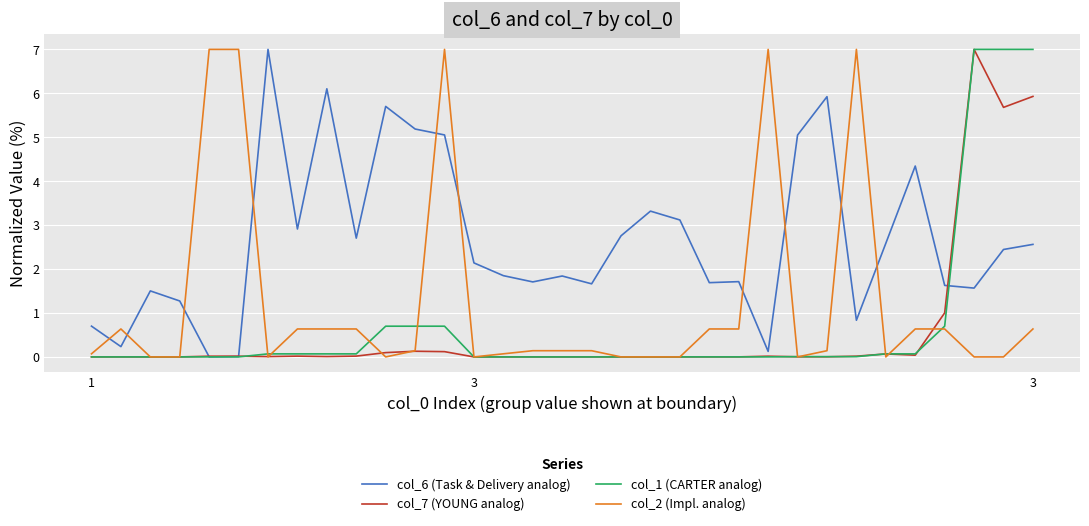

In col_7 (YOUNG analog), how many points are higher than both neighbors (excluding endpoints)?

10